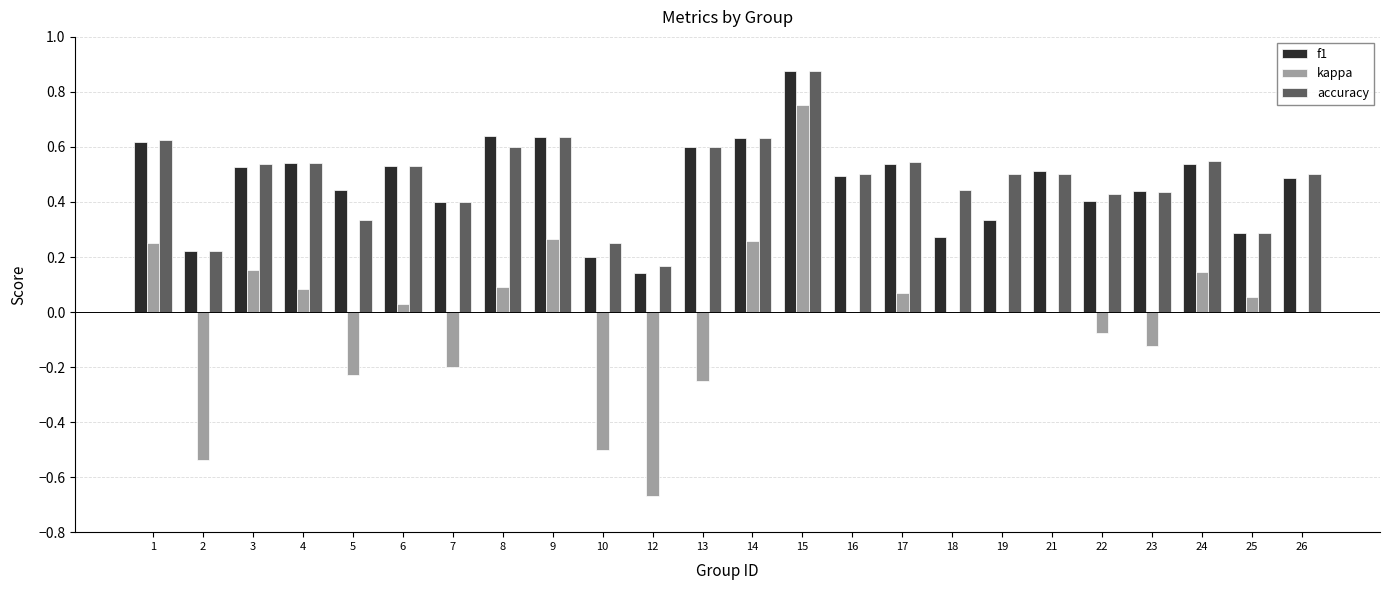

Is the value of f1 at 7 greater than the value of kappa at 1?

Yes